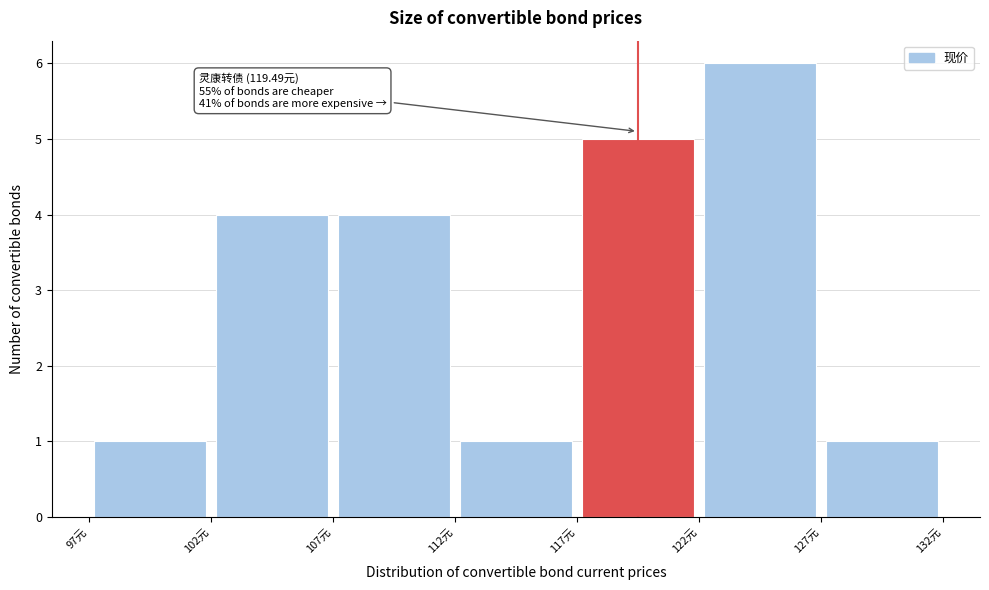

Over which range of the x-axis is the bar tallest?

122 to 127